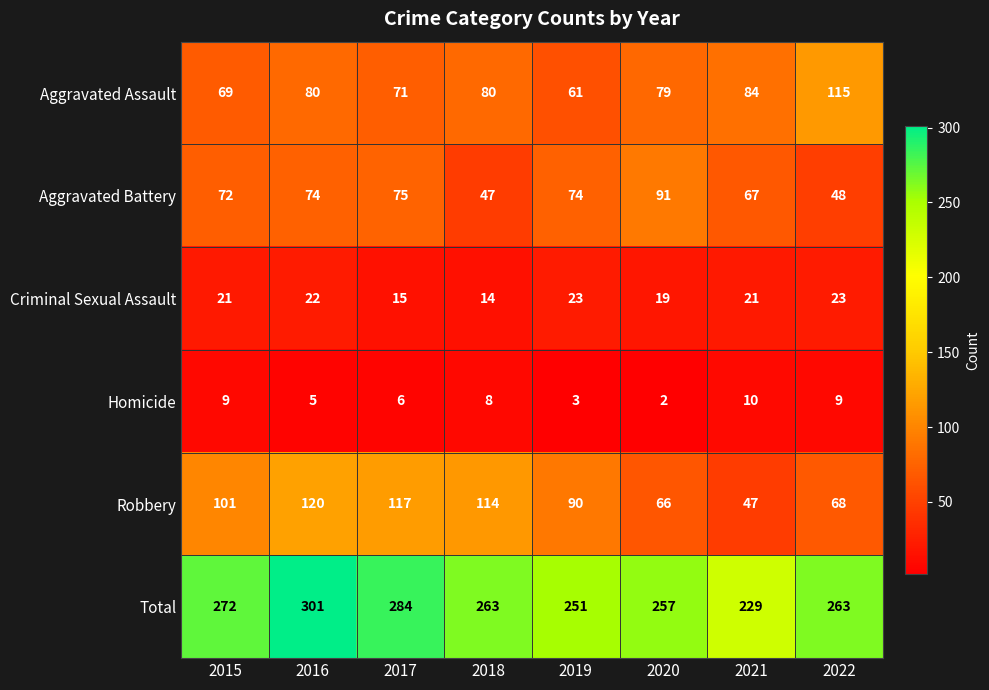

What is the highest value of the Robbery series?

120